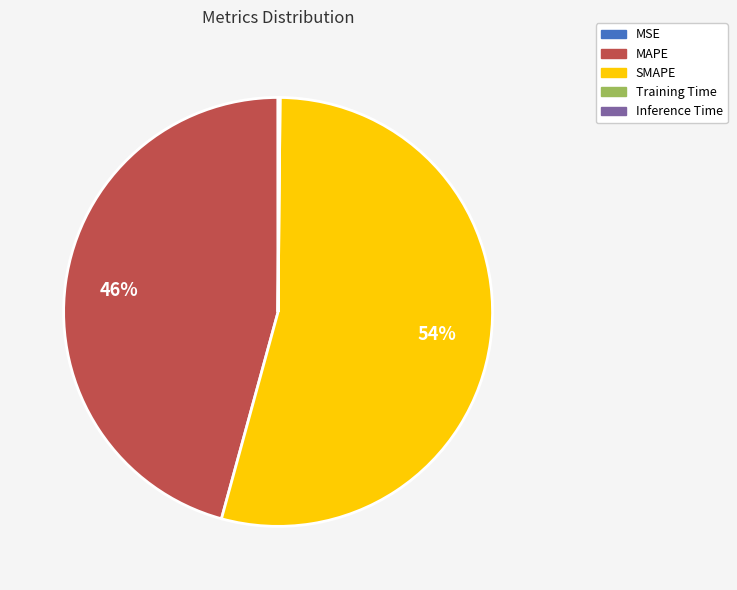

Is it true that MAPE is 46% of the pie?

True